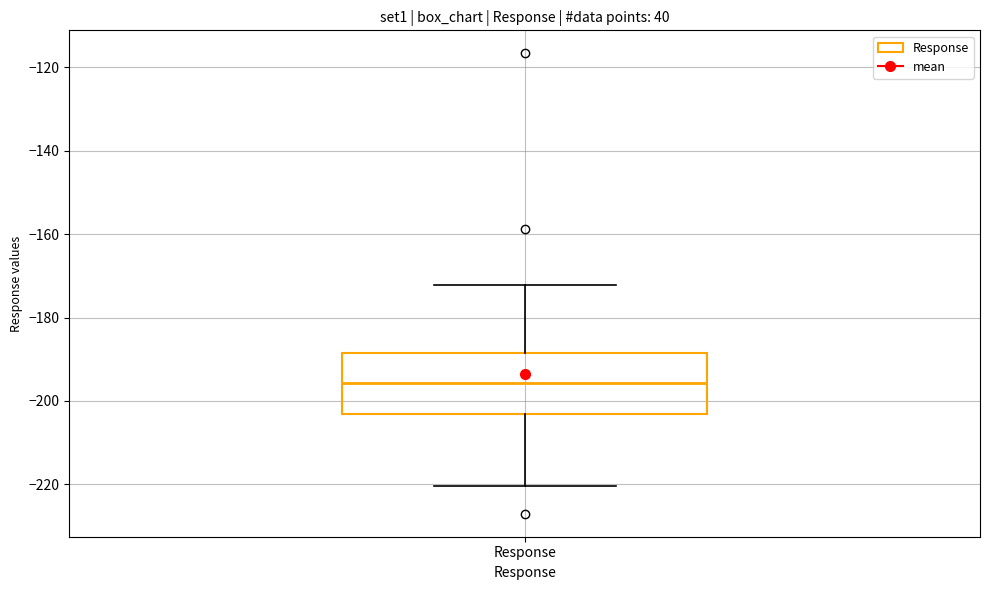

Read this box plot against the y-axis: the position of the median line, the range covered by the box, and the ends of both whiskers. The values are not printed on the chart, so give them approximately, as read against the axis.

median -196, box -204 to -188, whiskers -220 to -172